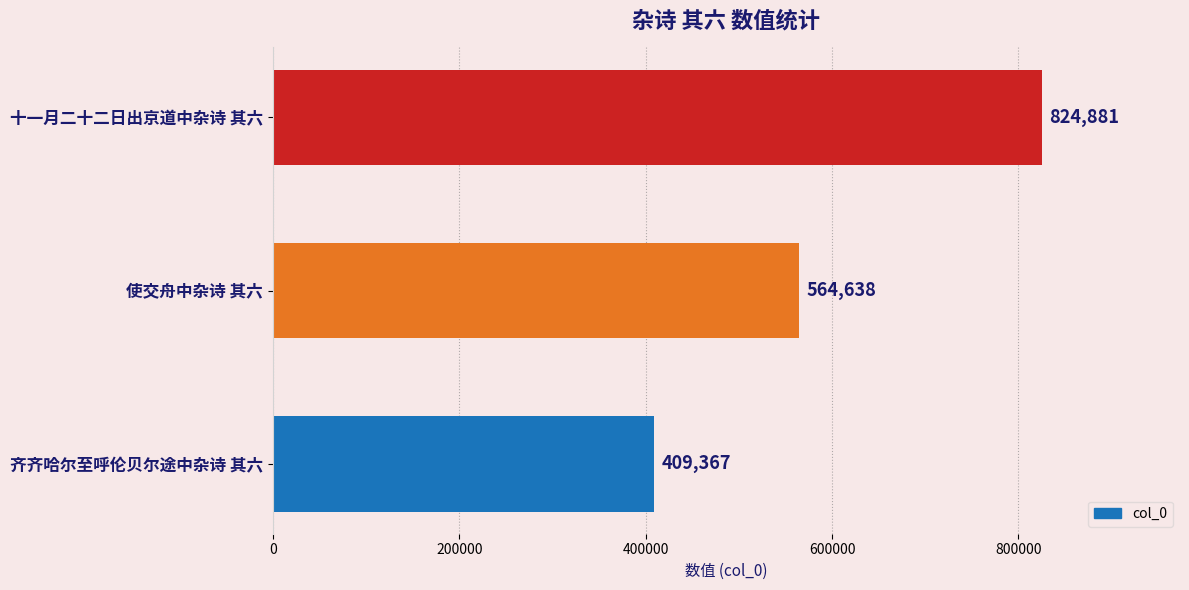

How many bars are there in total?

3